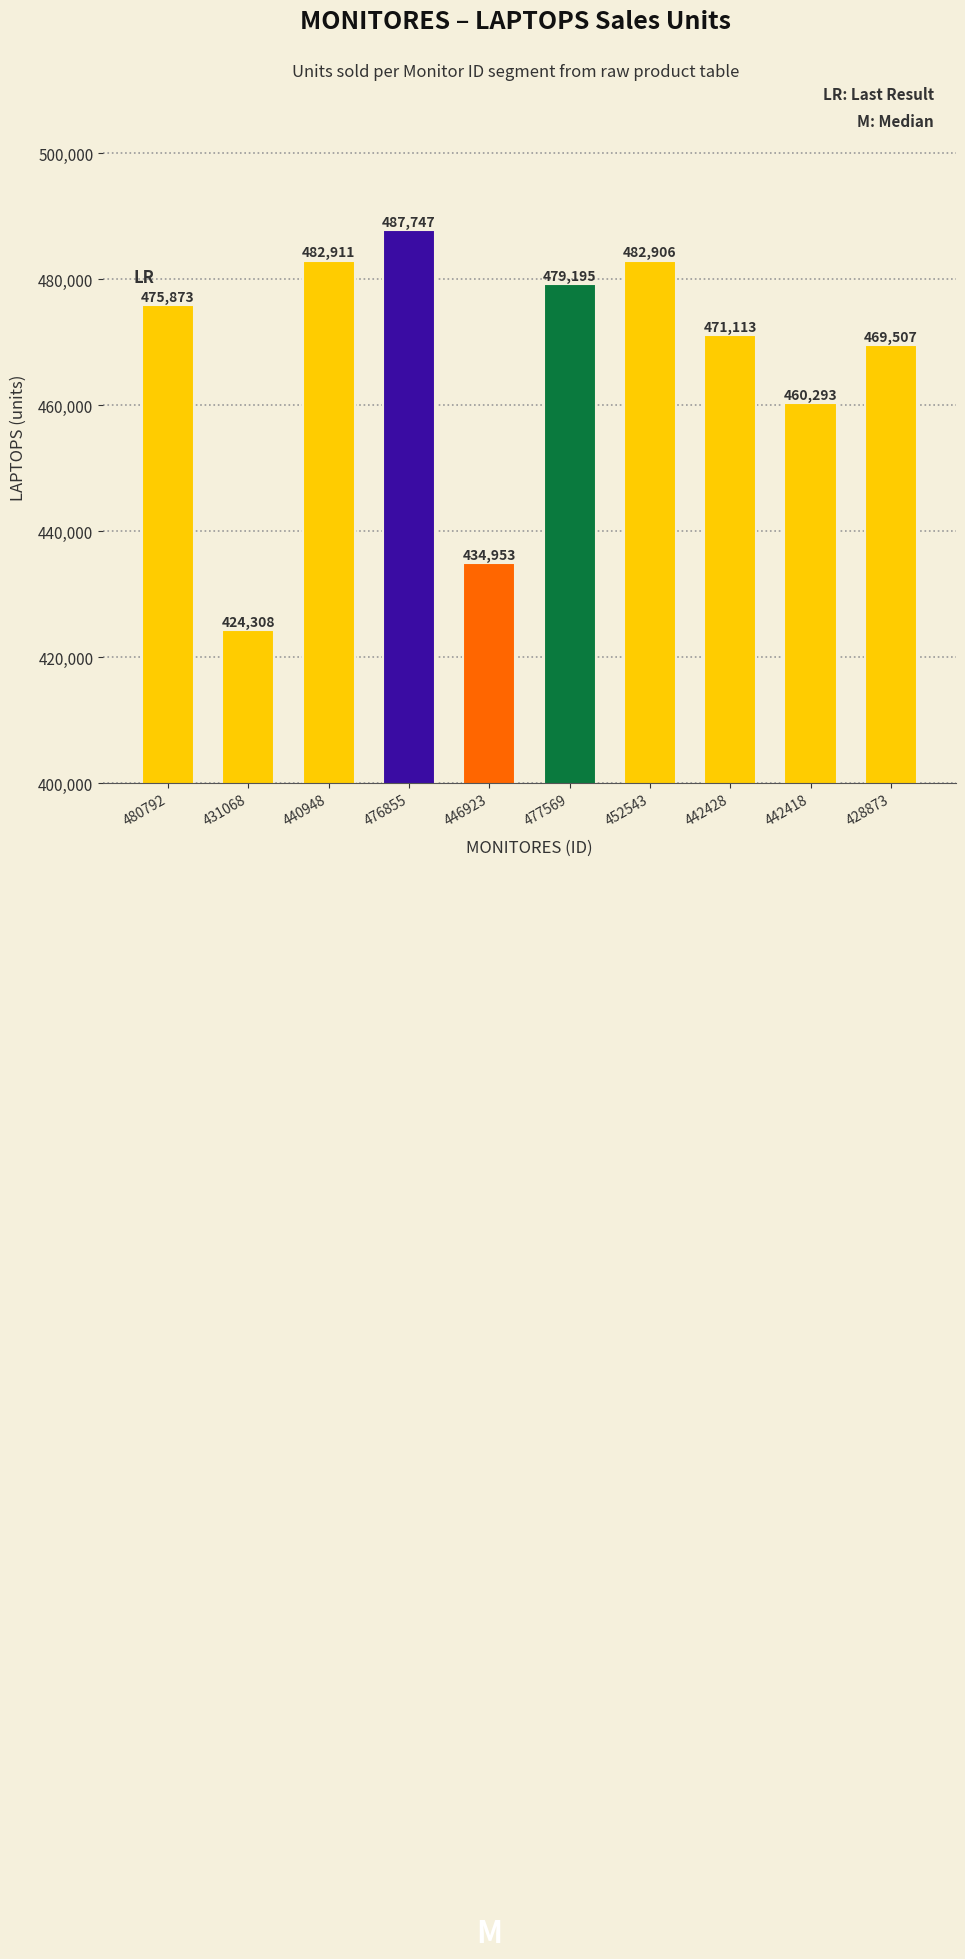

What is the minimum value shown in the chart?

424308